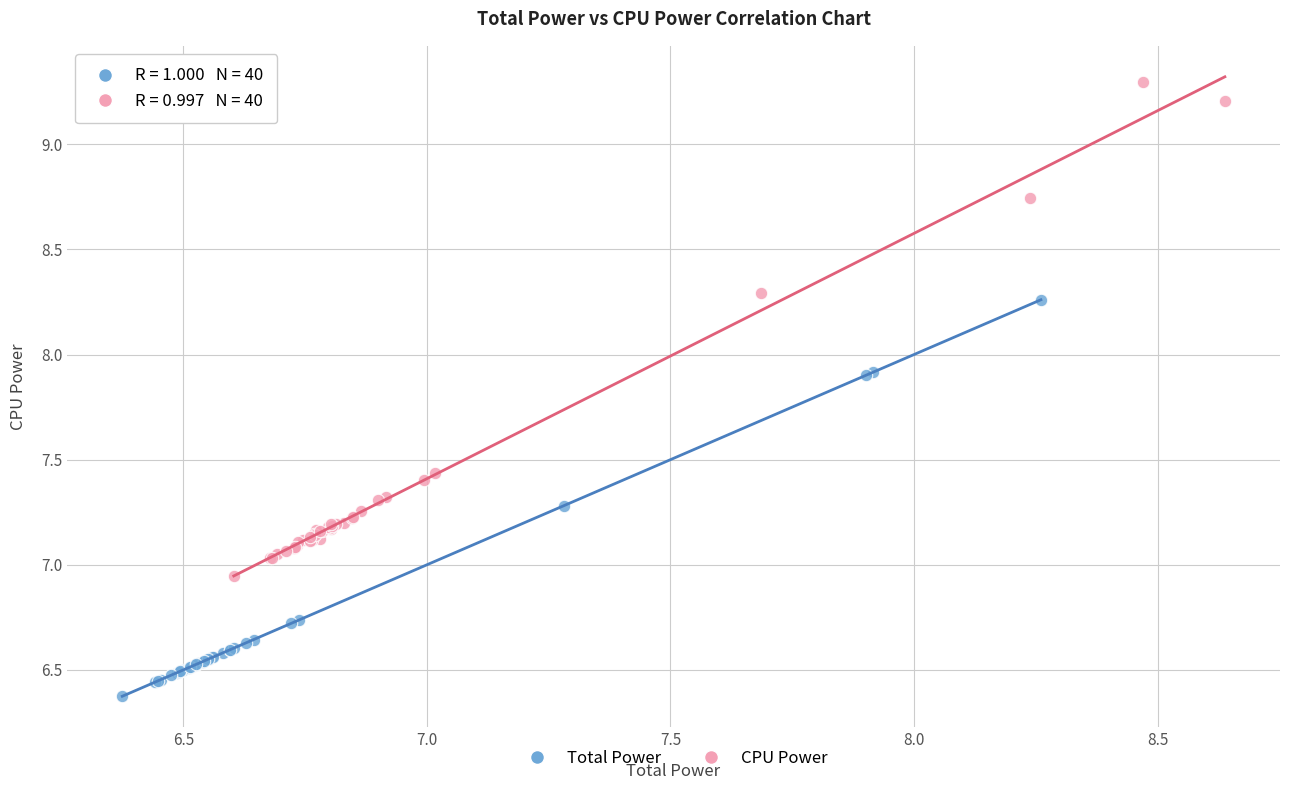

What are all the series names shown in the legend?

Total Power, CPU Power